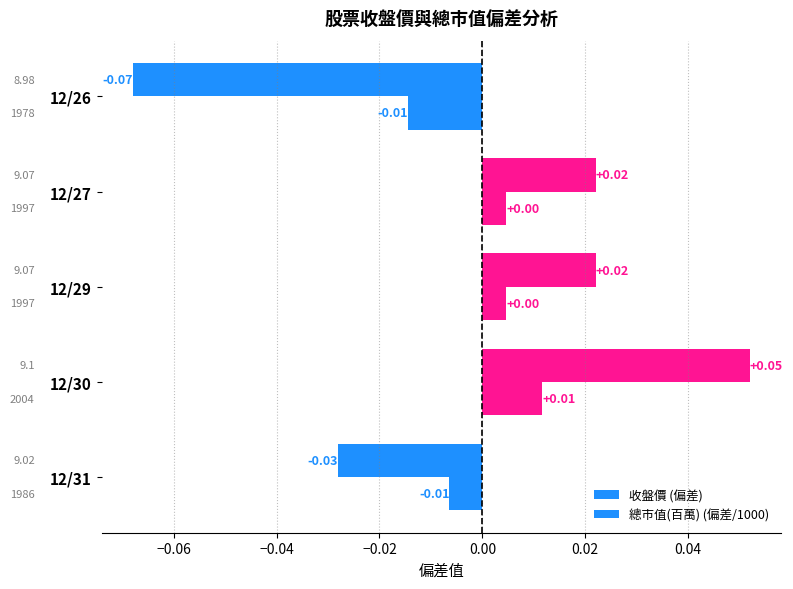

List the series in order of their peak value, lowest first.

總市值(百萬) (偏差/1000), 收盤價 (偏差)